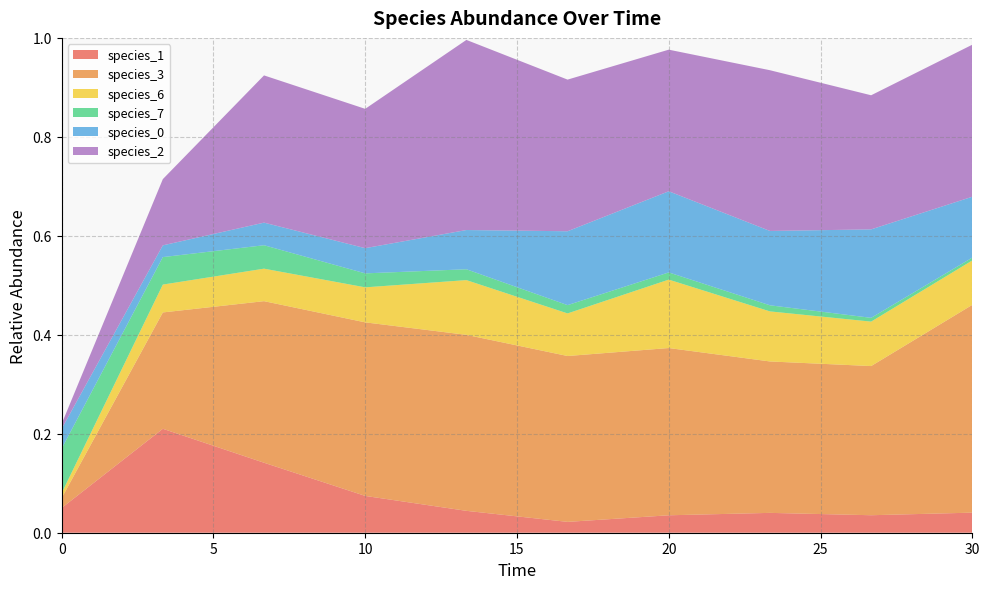

Reading left to right, list all the values displayed in this chart.

species_1: 0.1	0.2	0.1	0.1	0.0	0.0	0.0	0.0	0.0	0.0
species_3: 0.0	0.2	0.3	0.4	0.4	0.3	0.3	0.3	0.3	0.4
species_6: 0.0	0.1	0.1	0.1	0.1	0.1	0.1	0.1	0.1	0.1
species_7: 0.1	0.1	0.0	0.0	0.0	0.0	0.0	0.0	0.0	0.0
species_0: 0.0	0.0	0.0	0.1	0.1	0.1	0.2	0.2	0.2	0.1
species_2: 0.0	0.1	0.3	0.3	0.4	0.3	0.3	0.3	0.3	0.3